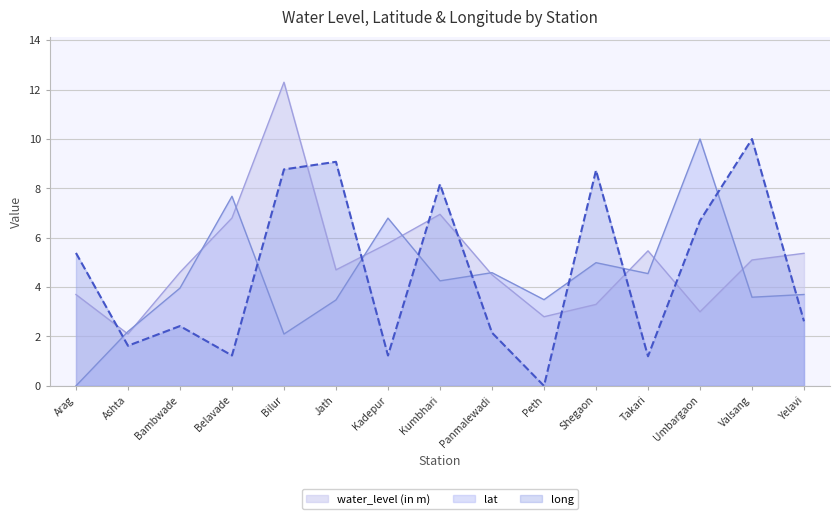

How many interior local peaks does the lat series have?

5